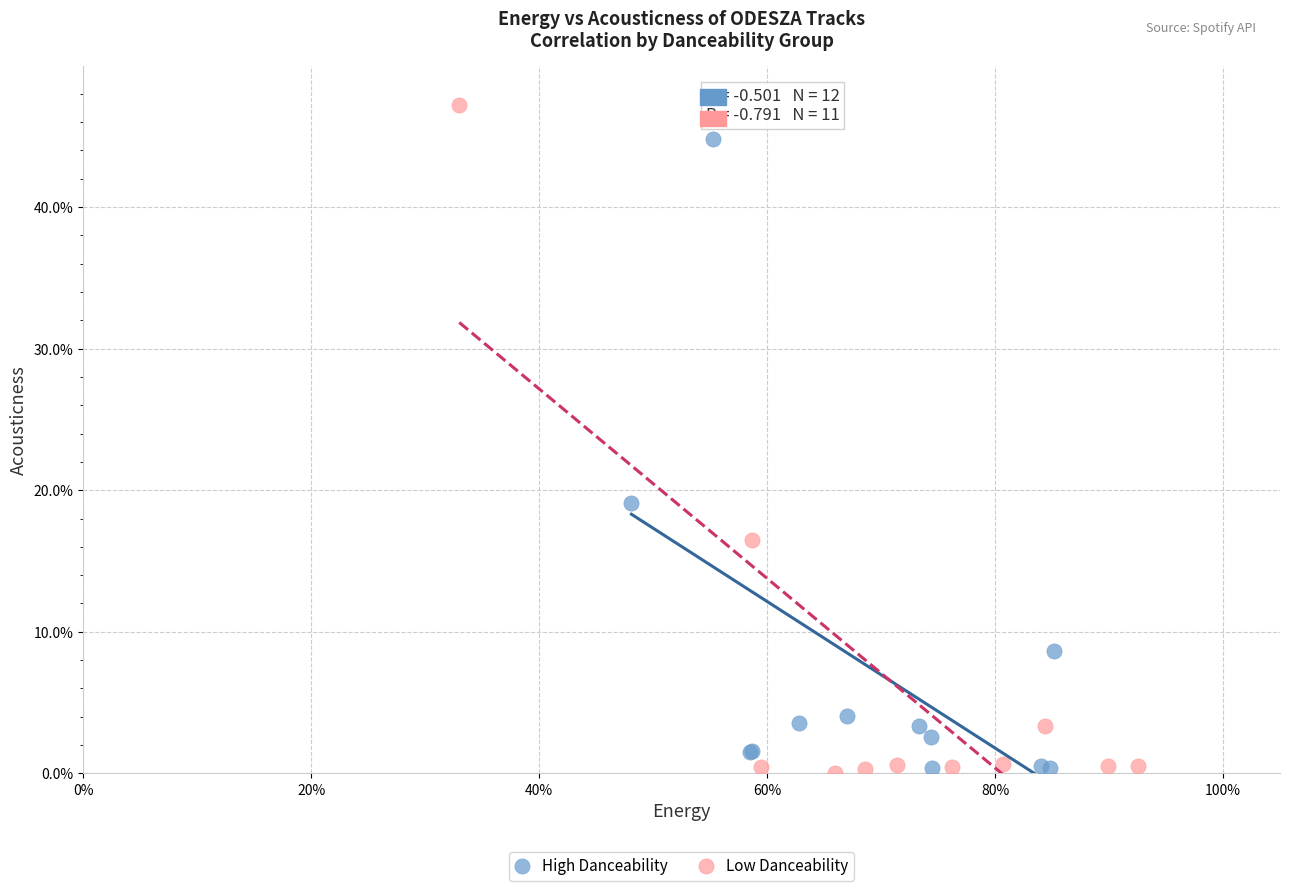

Which series has the widest spread of Y values?

Low Danceability